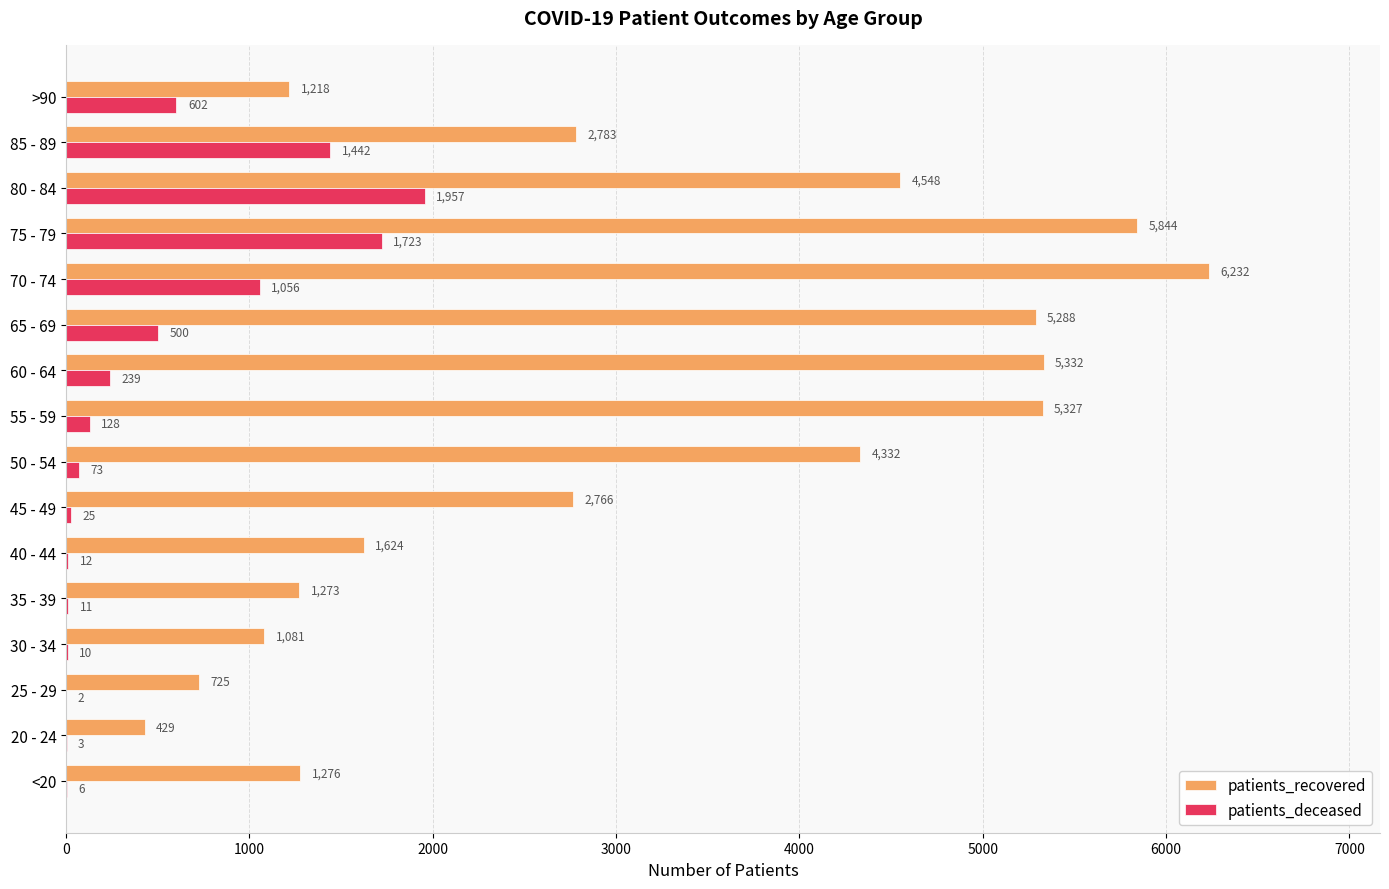

At which label does patients_recovered reach its peak?

70 - 74